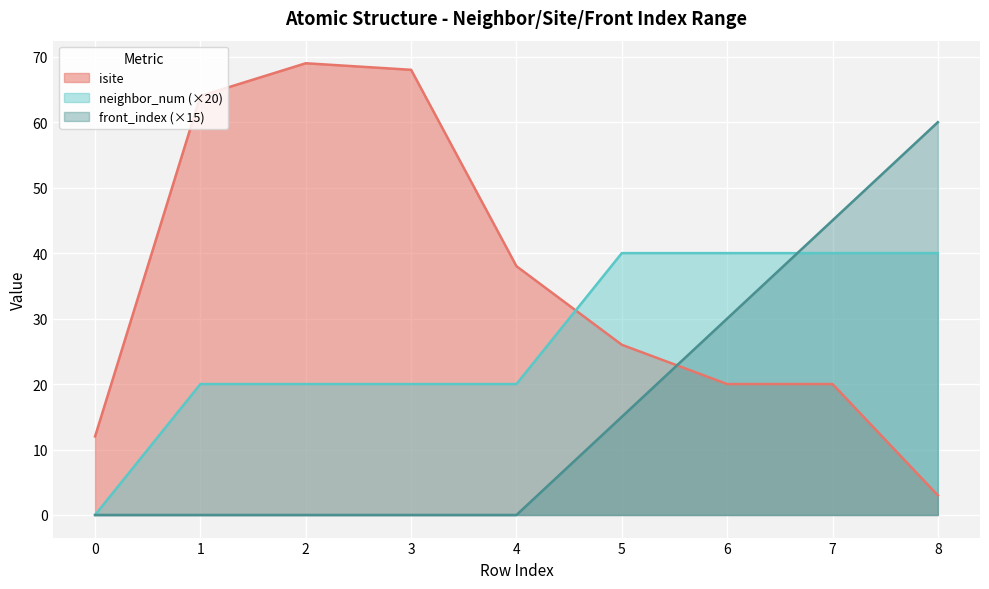

What is the average value of the front_index series?

17